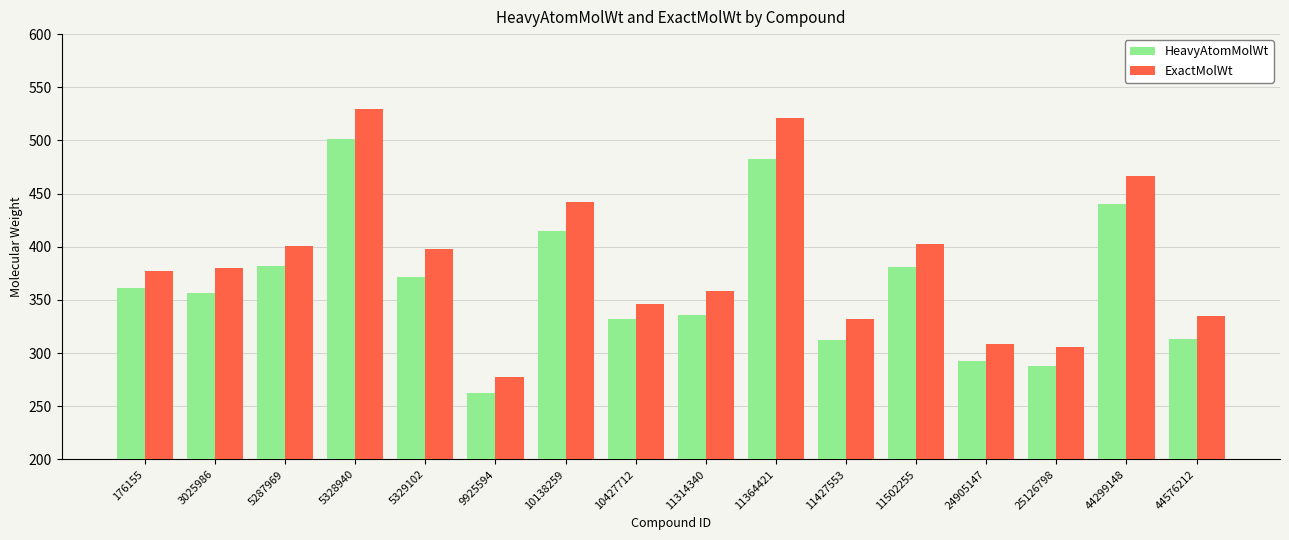

How many values in the HeavyAtomMolWt series are below 361?

8